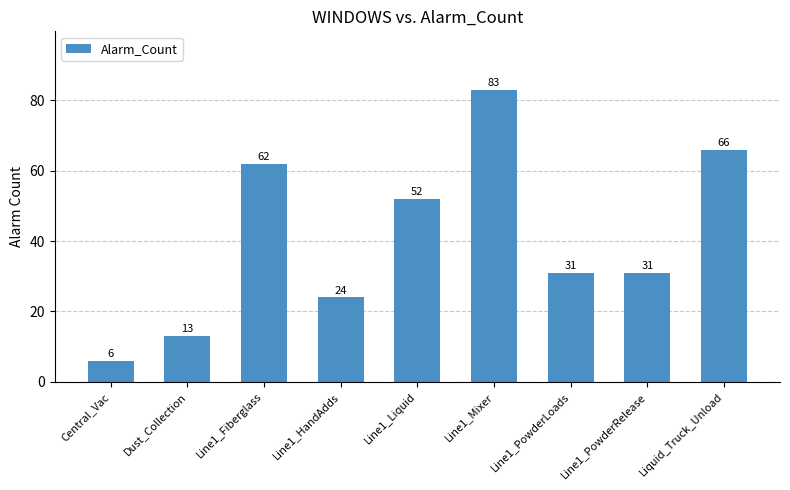

Reading left to right, what are all the values shown in this chart?

Central_Vac=6	Dust_Collection=13	Line1_Fiberglass=62	Line1_HandAdds=24	Line1_Liquid=52	Line1_Mixer=83	Line1_PowderLoads=31	Line1_PowderRelease=31	Liquid_Truck_Unload=66